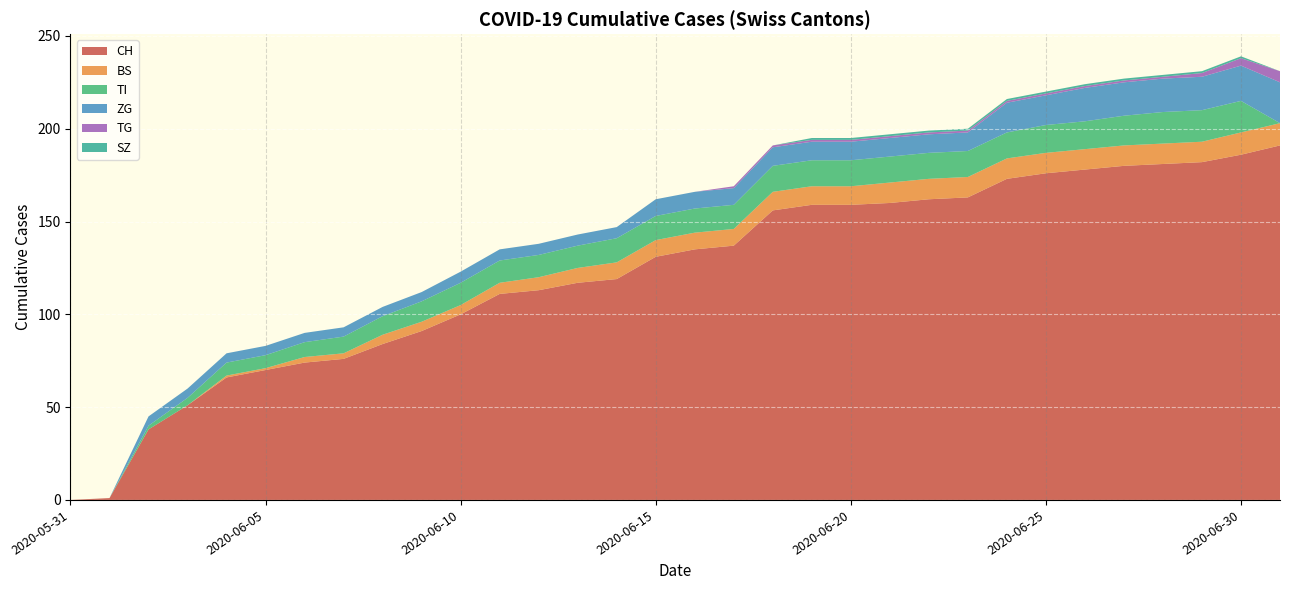

Reading left to right, extract all data points from this chart.

CH: 2020-05-31=0	2020-06-01=1	2020-06-02=38	2020-06-03=51	2020-06-04=66	2020-06-05=70	2020-06-06=74	2020-06-07=76	2020-06-08=84	2020-06-09=91	2020-06-10=100	2020-06-11=111	2020-06-12=113	2020-06-13=117	2020-06-14=119	2020-06-15=131	2020-06-16=135	2020-06-17=137	2020-06-18=156	2020-06-19=159	2020-06-20=159	2020-06-21=160	2020-06-22=162	2020-06-23=163	2020-06-24=173	2020-06-25=176	2020-06-26=178	2020-06-27=180	2020-06-28=181	2020-06-29=182	2020-06-30=186	2020-07-01=191
BS: 2020-05-31=0	2020-06-01=0	2020-06-02=0	2020-06-03=0	2020-06-04=1	2020-06-05=1	2020-06-06=3	2020-06-07=3	2020-06-08=5	2020-06-09=5	2020-06-10=5	2020-06-11=6	2020-06-12=7	2020-06-13=8	2020-06-14=9	2020-06-15=9	2020-06-16=9	2020-06-17=9	2020-06-18=10	2020-06-19=10	2020-06-20=10	2020-06-21=11	2020-06-22=11	2020-06-23=11	2020-06-24=11	2020-06-25=11	2020-06-26=11	2020-06-27=11	2020-06-28=11	2020-06-29=11	2020-06-30=12	2020-07-01=12
TI: 2020-05-31=0	2020-06-01=0	2020-06-02=2	2020-06-03=4	2020-06-04=7	2020-06-05=7	2020-06-06=8	2020-06-07=9	2020-06-08=10	2020-06-09=11	2020-06-10=12	2020-06-11=12	2020-06-12=12	2020-06-13=12	2020-06-14=13	2020-06-15=13	2020-06-16=13	2020-06-17=13	2020-06-18=14	2020-06-19=14	2020-06-20=14	2020-06-21=14	2020-06-22=14	2020-06-23=14	2020-06-24=14	2020-06-25=15	2020-06-26=15	2020-06-27=16	2020-06-28=17	2020-06-29=17	2020-06-30=17	2020-07-01=0
ZG: 2020-05-31=0	2020-06-01=0	2020-06-02=5	2020-06-03=5	2020-06-04=5	2020-06-05=5	2020-06-06=5	2020-06-07=5	2020-06-08=5	2020-06-09=5	2020-06-10=6	2020-06-11=6	2020-06-12=6	2020-06-13=6	2020-06-14=6	2020-06-15=9	2020-06-16=9	2020-06-17=9	2020-06-18=10	2020-06-19=10	2020-06-20=10	2020-06-21=10	2020-06-22=10	2020-06-23=10	2020-06-24=16	2020-06-25=16	2020-06-26=18	2020-06-27=18	2020-06-28=18	2020-06-29=18	2020-06-30=19	2020-07-01=22
TG: 2020-05-31=0	2020-06-01=0	2020-06-02=0	2020-06-03=0	2020-06-04=0	2020-06-05=0	2020-06-06=0	2020-06-07=0	2020-06-08=0	2020-06-09=0	2020-06-10=0	2020-06-11=0	2020-06-12=0	2020-06-13=0	2020-06-14=0	2020-06-15=0	2020-06-16=0	2020-06-17=1	2020-06-18=1	2020-06-19=1	2020-06-20=1	2020-06-21=1	2020-06-22=1	2020-06-23=1	2020-06-24=1	2020-06-25=1	2020-06-26=1	2020-06-27=1	2020-06-28=1	2020-06-29=2	2020-06-30=4	2020-07-01=6
SZ: 2020-05-31=0	2020-06-01=0	2020-06-02=0	2020-06-03=0	2020-06-04=0	2020-06-05=0	2020-06-06=0	2020-06-07=0	2020-06-08=0	2020-06-09=0	2020-06-10=0	2020-06-11=0	2020-06-12=0	2020-06-13=0	2020-06-14=0	2020-06-15=0	2020-06-16=0	2020-06-17=0	2020-06-18=0	2020-06-19=1	2020-06-20=1	2020-06-21=1	2020-06-22=1	2020-06-23=1	2020-06-24=1	2020-06-25=1	2020-06-26=1	2020-06-27=1	2020-06-28=1	2020-06-29=1	2020-06-30=1	2020-07-01=0